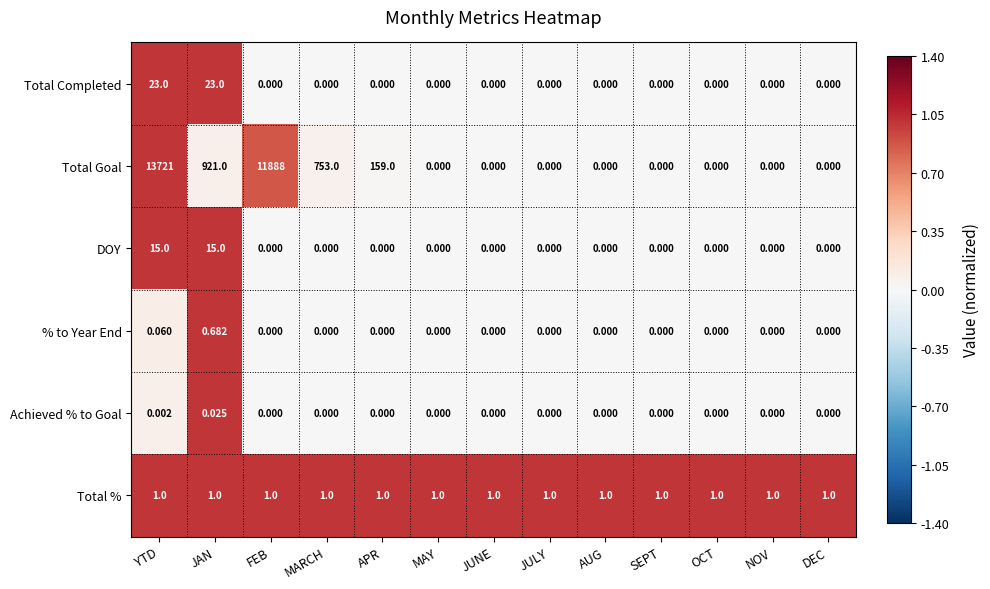

Which series has the largest range (max minus min)?

Total Goal